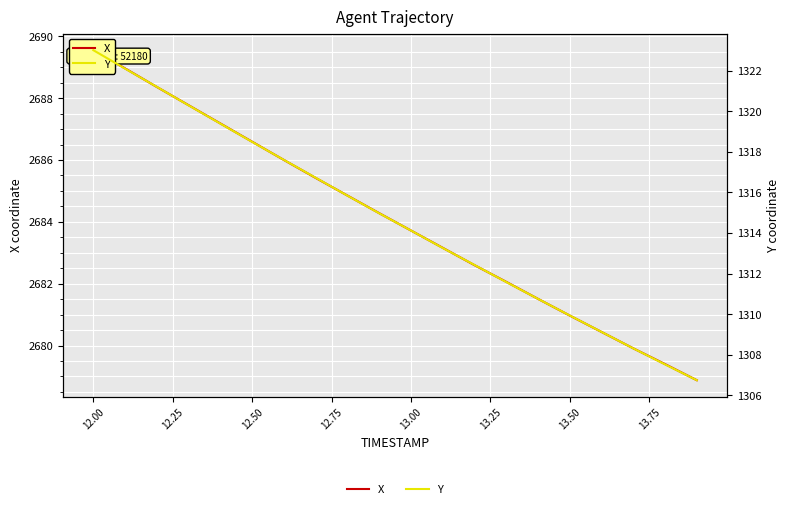

How many lines are shown in the chart?

2